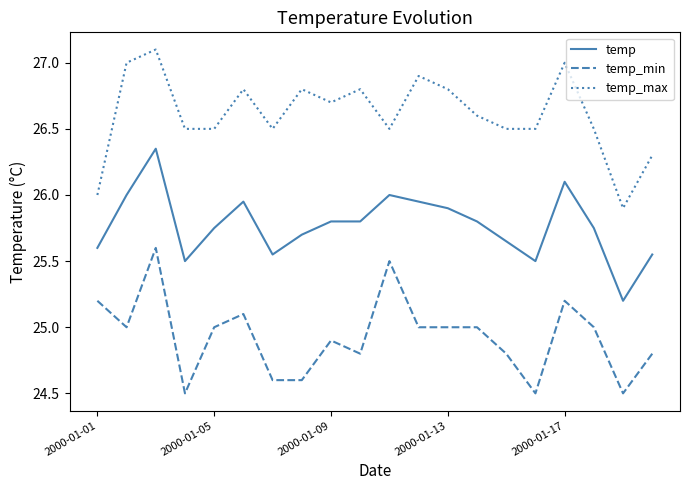

Rank the series by their average value, from highest to lowest.

temp_max, temp, temp_min